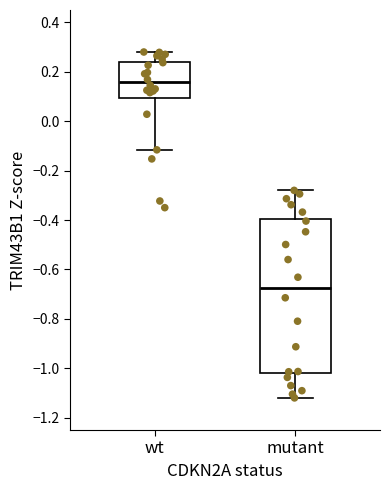

Where does the median line of the box for wt sit on the y-axis? The values are not printed on the chart, so give them approximately, as read against the axis.

0.16